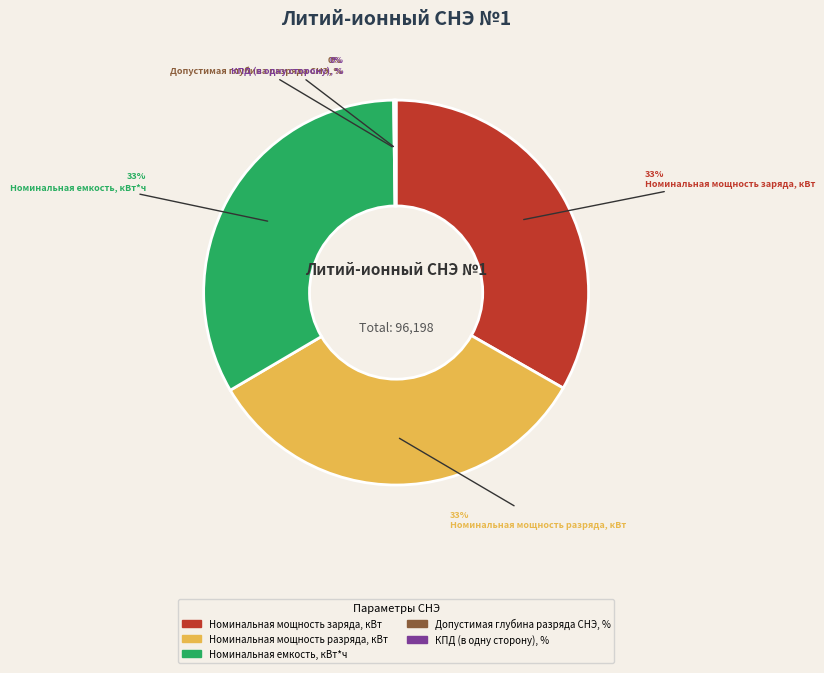

Is the sum of Номинальная мощность заряда, кВт and Номинальная мощность разряда, кВт greater than half?

Yes